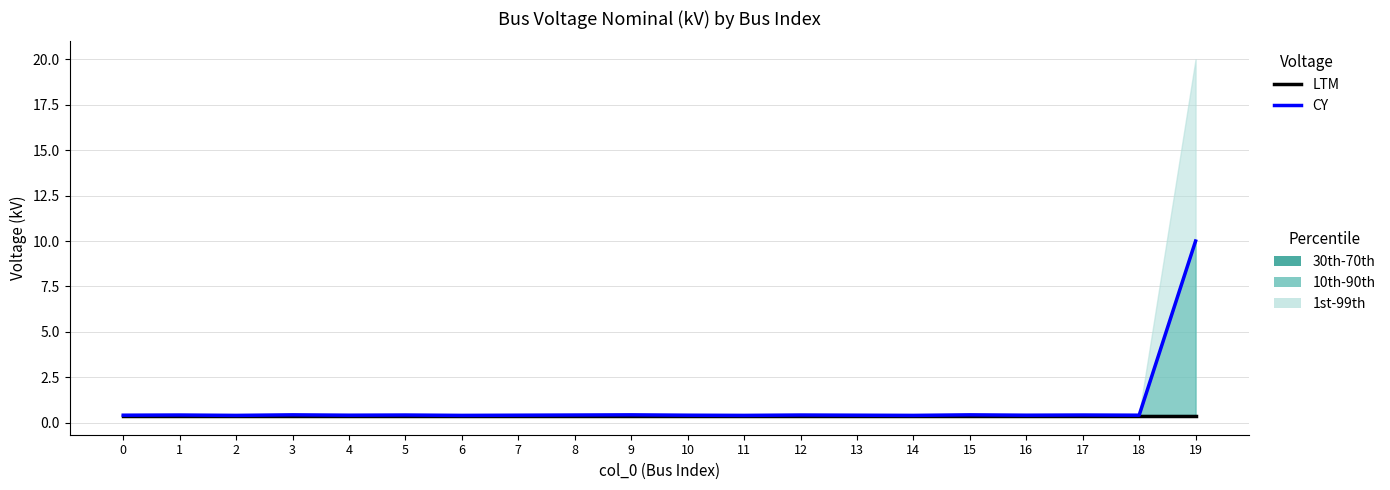

List the labels in order of CY value, largest first.

19, 3, 9, 15, 1, 5, 8, 12, 17, 0, 4, 7, 10, 13, 16, 18, 2, 6, 11, 14